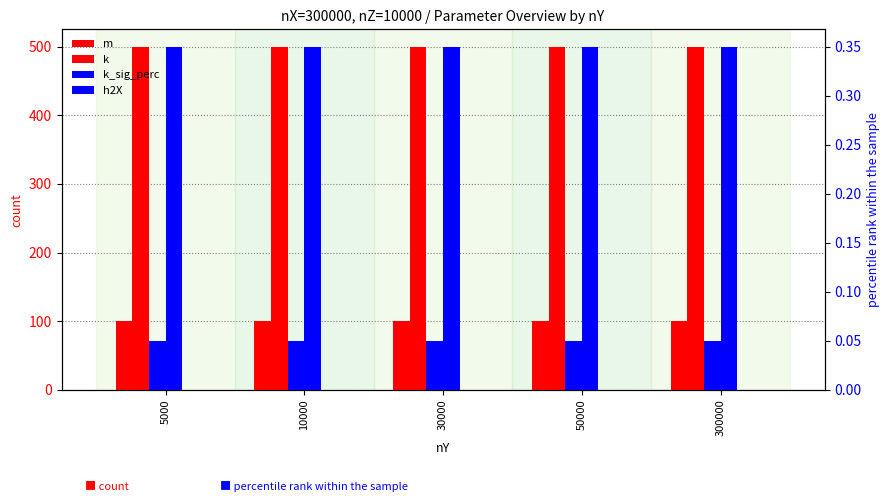

At which label is k closest to 500?

5000